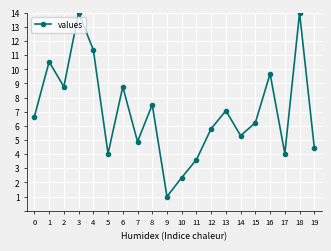

What is the value of the 19th point from the left?

14.0